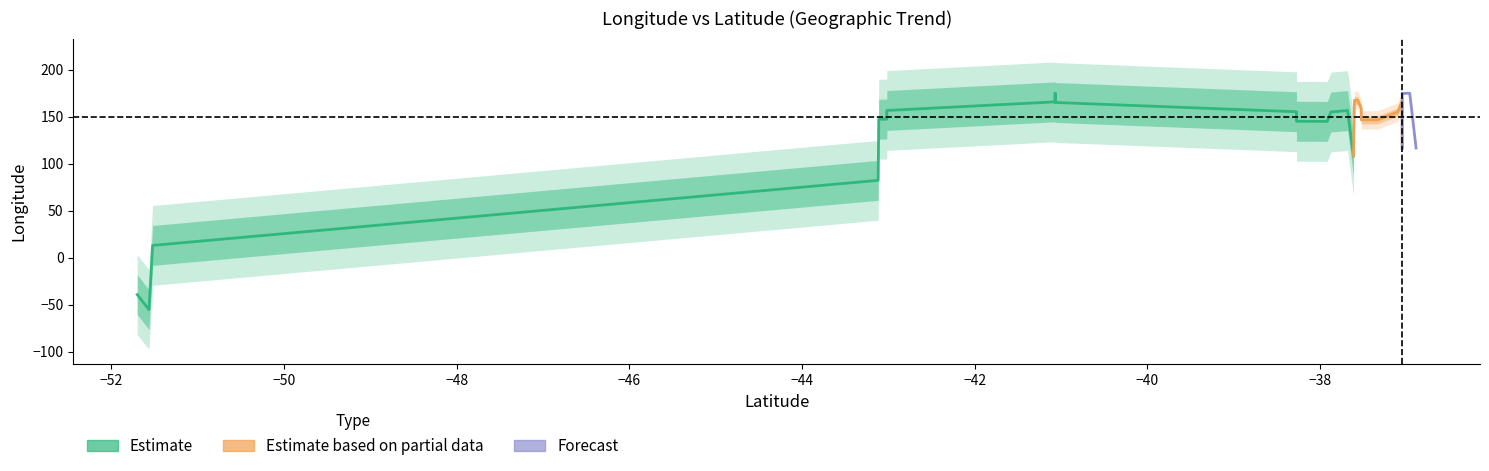

At how many categories does at least one series exceed 110?

37